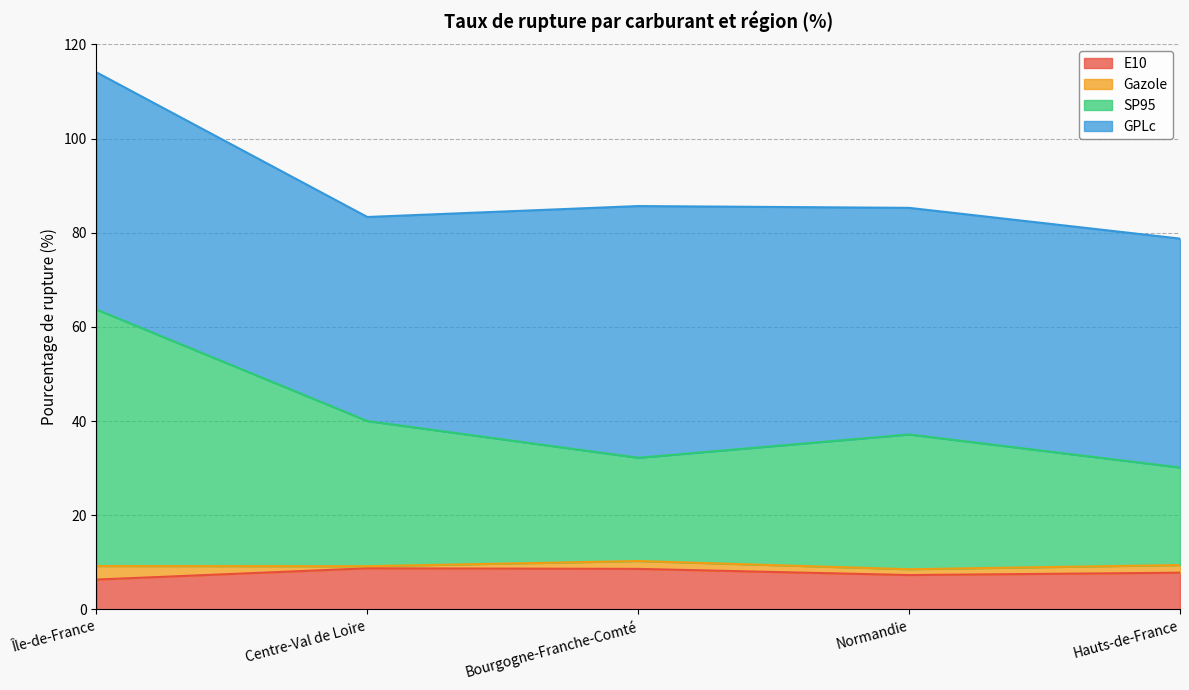

Does the chart have visible grid lines?

Yes